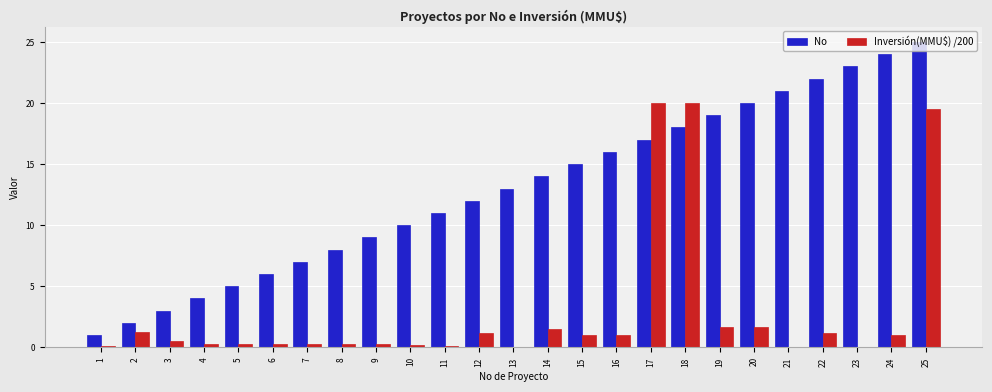

Which series changed the most between 3 and 25?

No